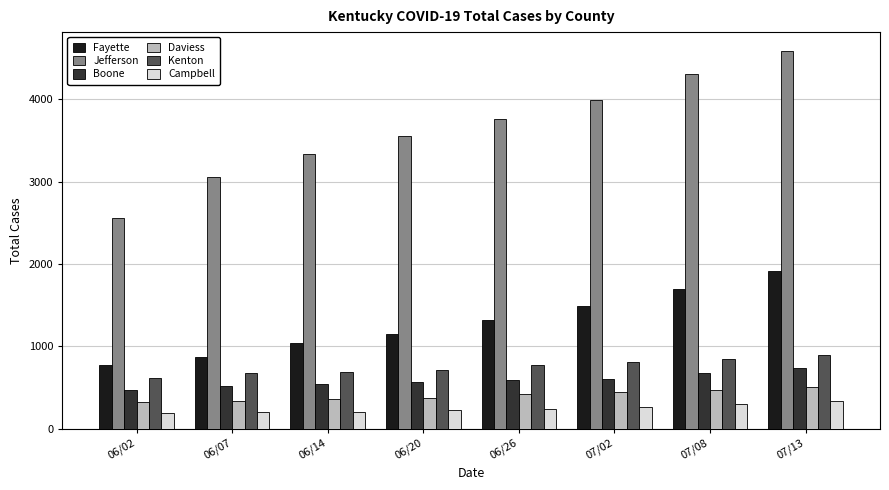

What is the label of the 3rd bar from the left?

06/14